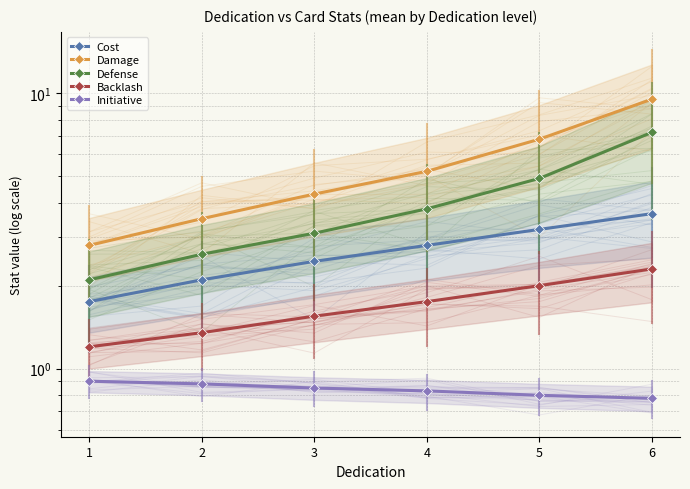

Where is Defense nearest to the value 4?

4